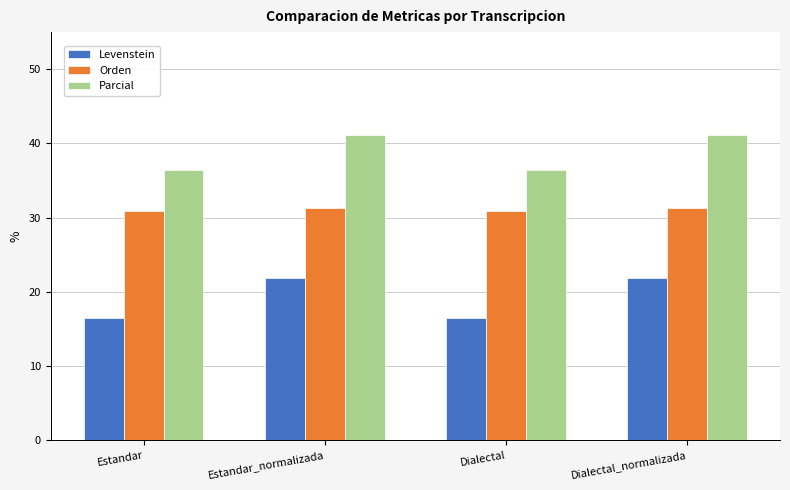

Rank the series by their average value, from highest to lowest.

Parcial, Orden, Levenstein